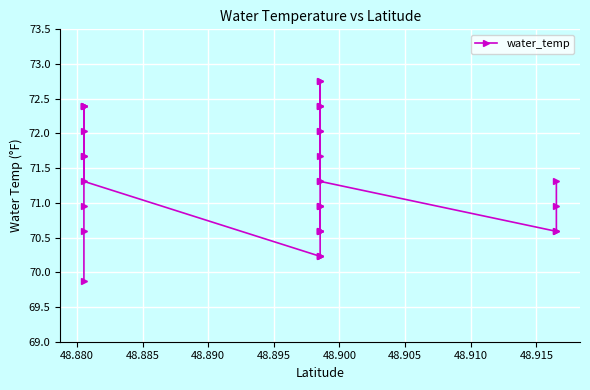

What is the minimum value shown in the chart?

69.9